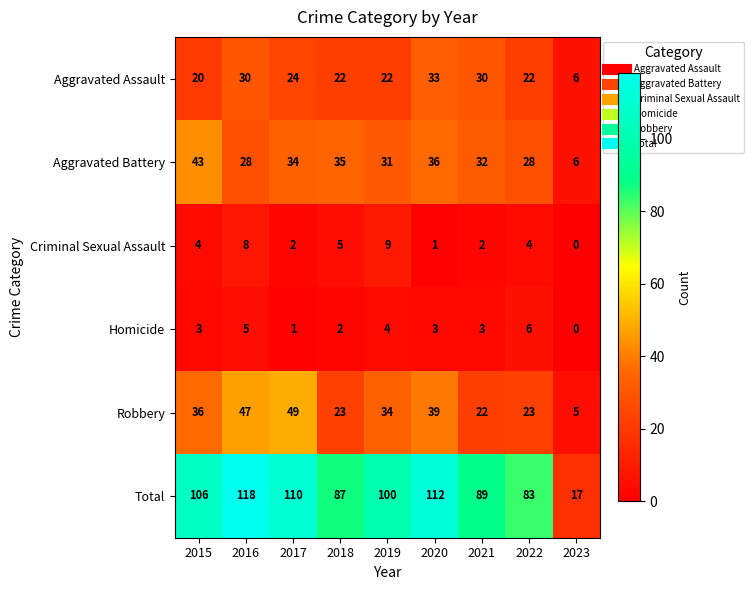

Is the value of Robbery at 2019 greater than the value of Aggravated Battery at 2015?

No